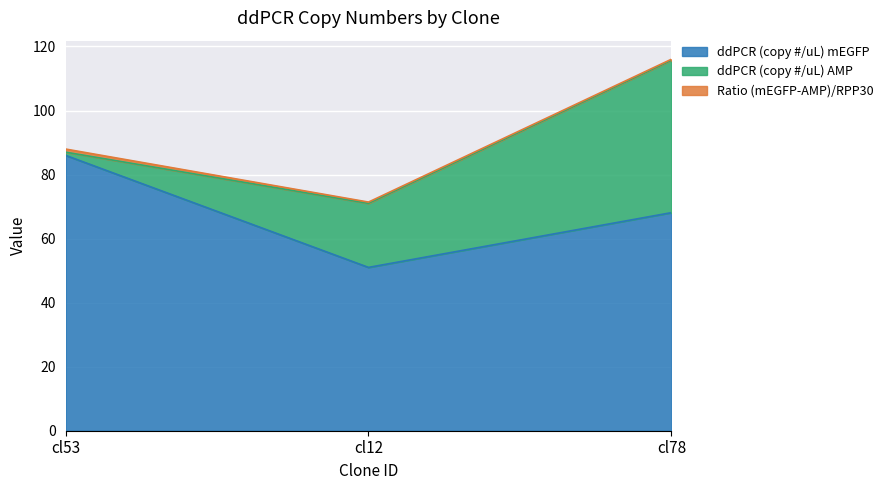

What is the maximum value shown in the chart?

86.0